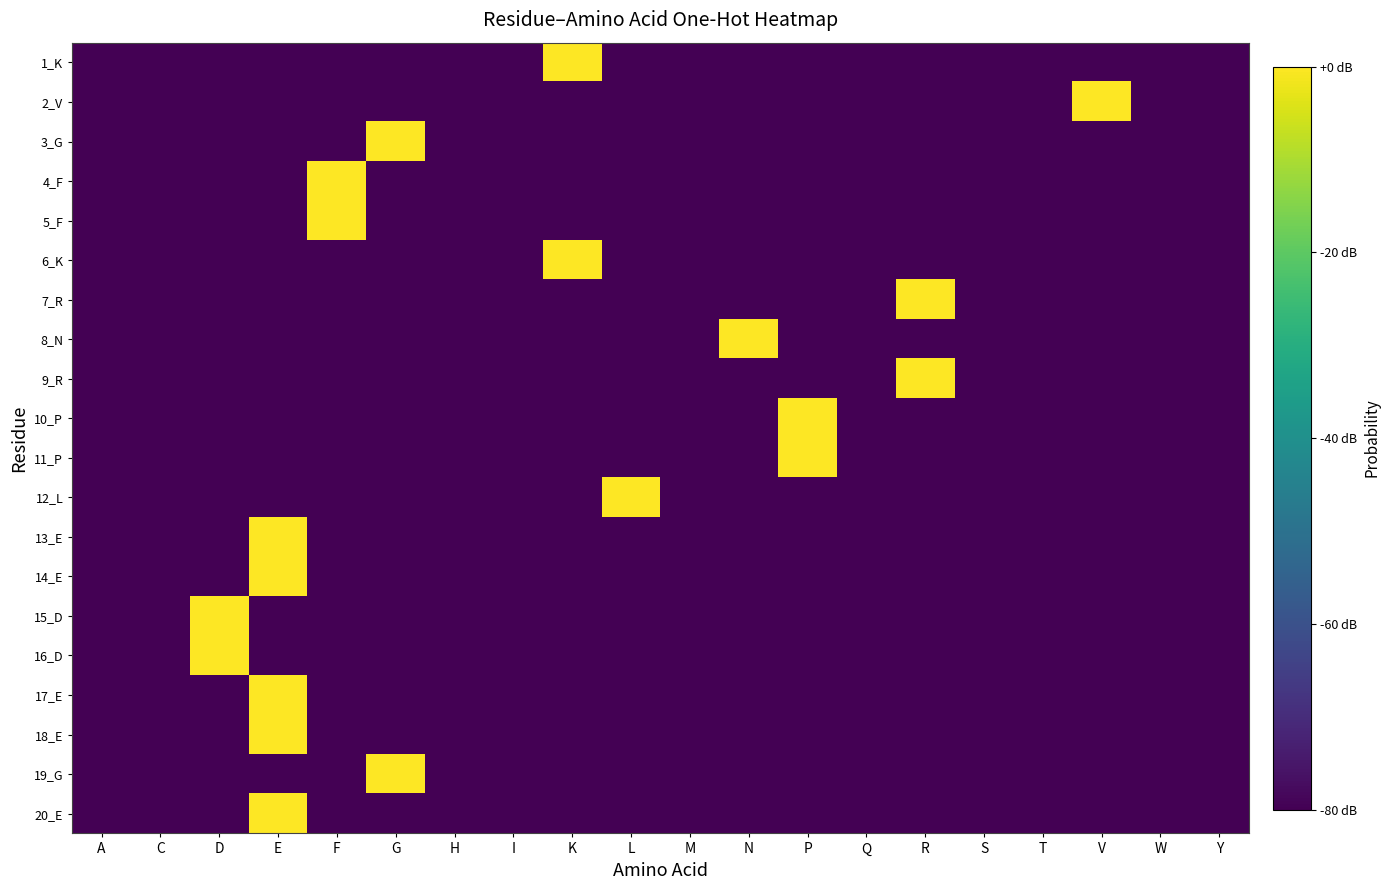

At A, list the series in order from largest to smallest.

1_K, 2_V, 3_G, 4_F, 5_F, 6_K, 7_R, 8_N, 9_R, 10_P, 11_P, 12_L, 13_E, 14_E, 15_D, 16_D, 17_E, 18_E, 19_G, 20_E